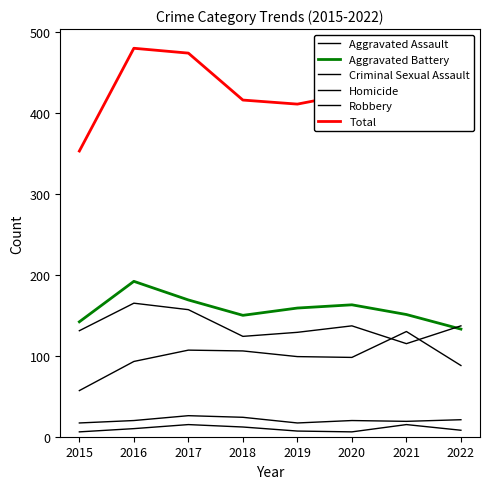

Between 2015 and 2019, which series saw the biggest shift?

Total